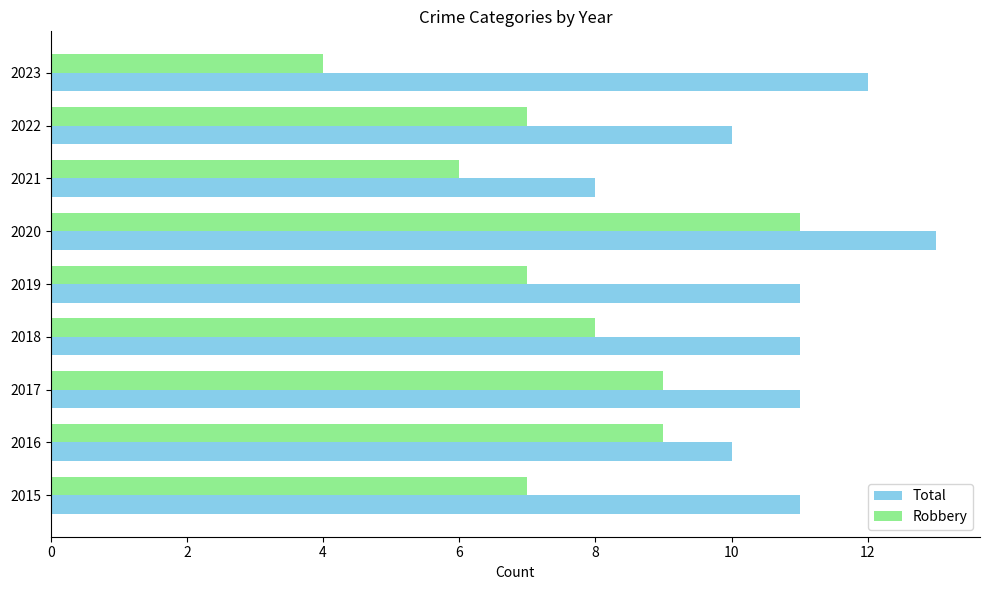

At which label does Robbery reach its peak?

2020